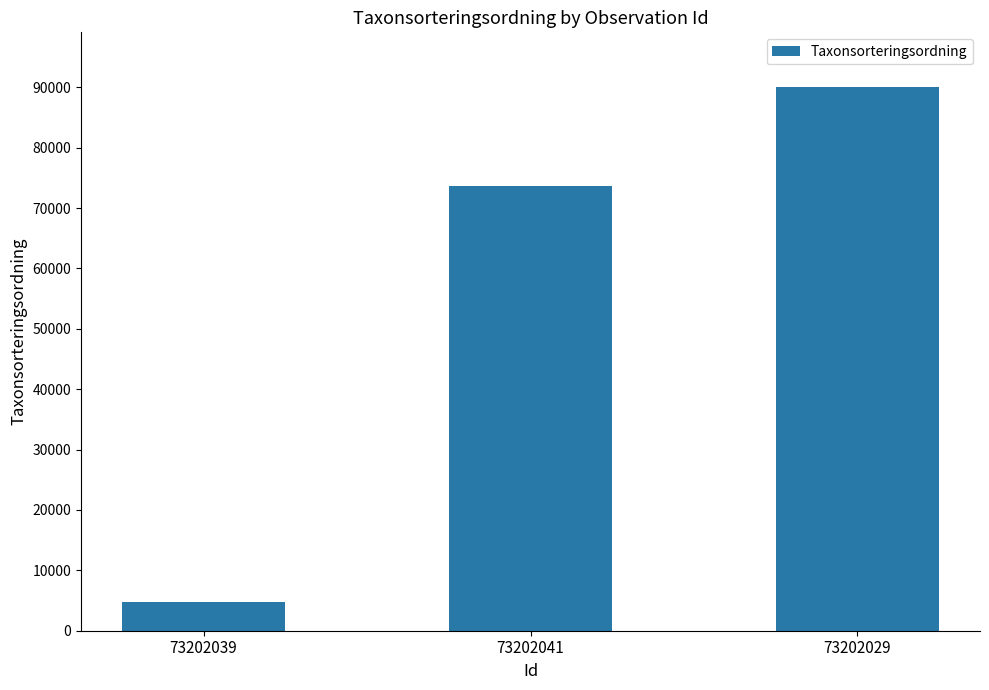

What is the approximate value at 73202029?

90082